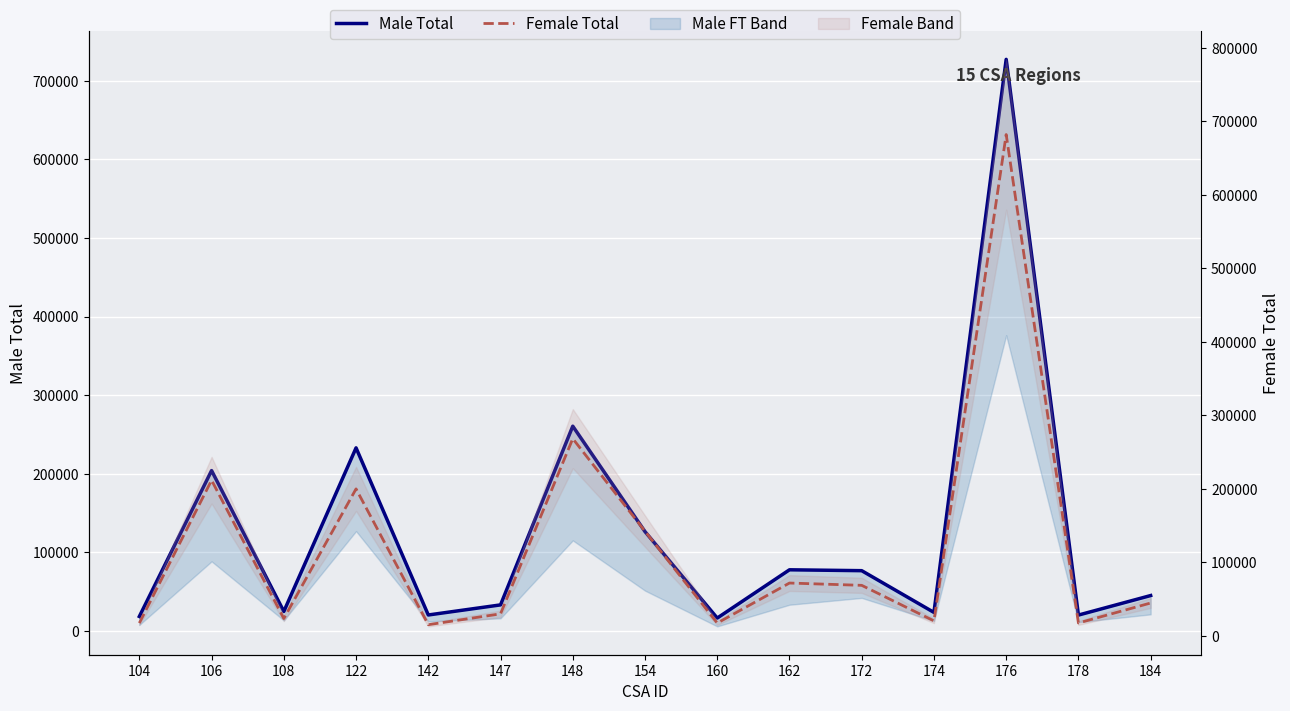

Is this an area chart (filled region under the line)?

No